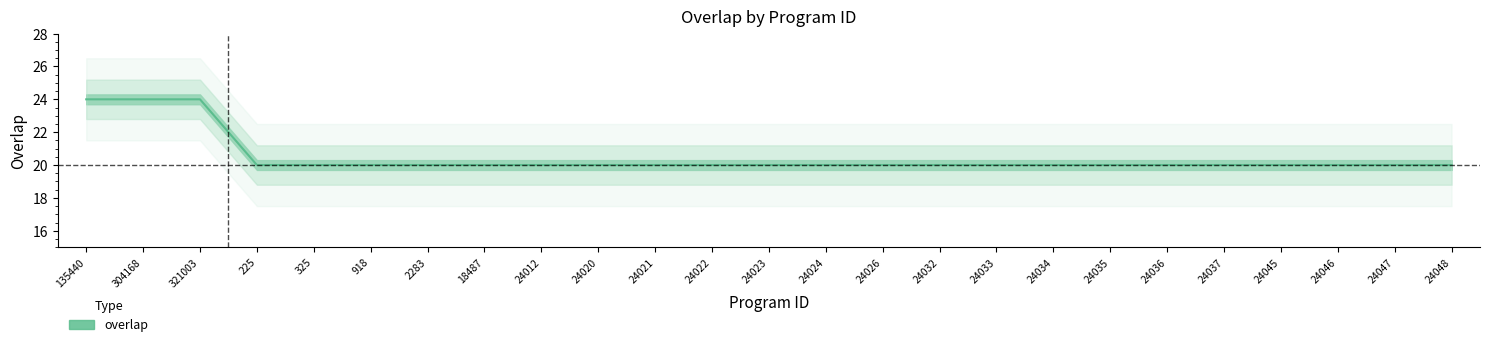

Which label corresponds to the smallest value in the chart?

225